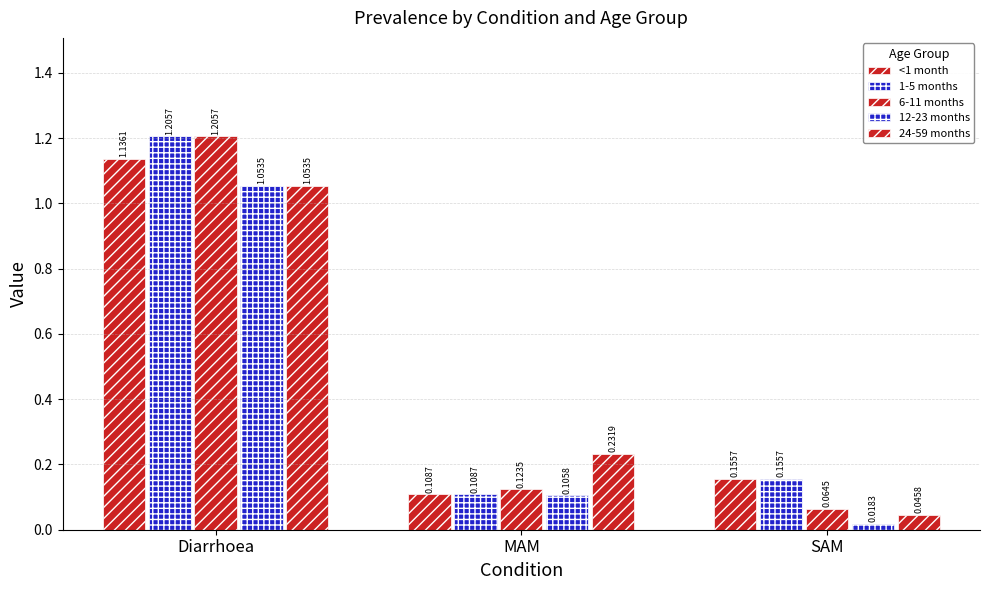

At how many categories does at least one series exceed 0?

3